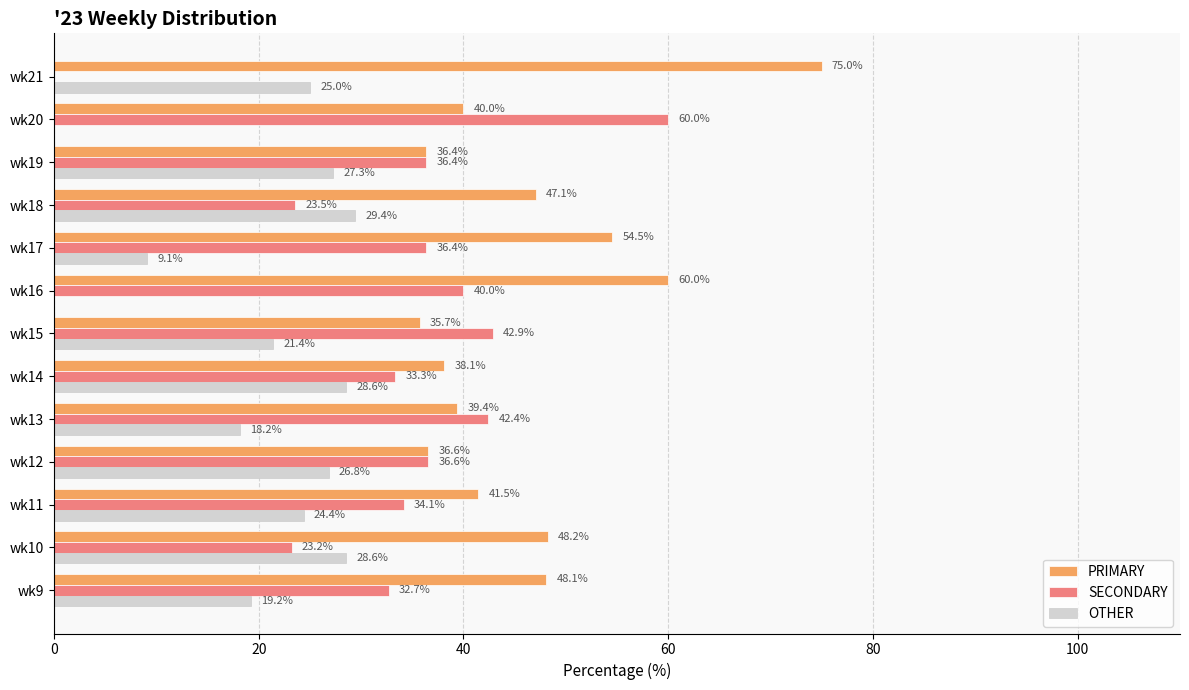

Count the number of data series in this chart.

3